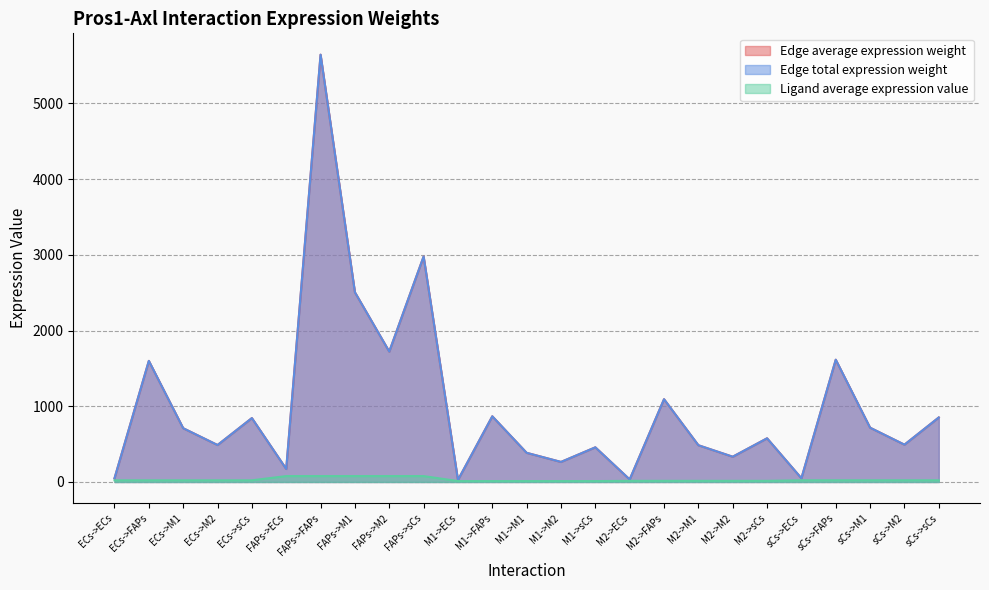

What is the label of the 22nd point from the right?

ECs->M2